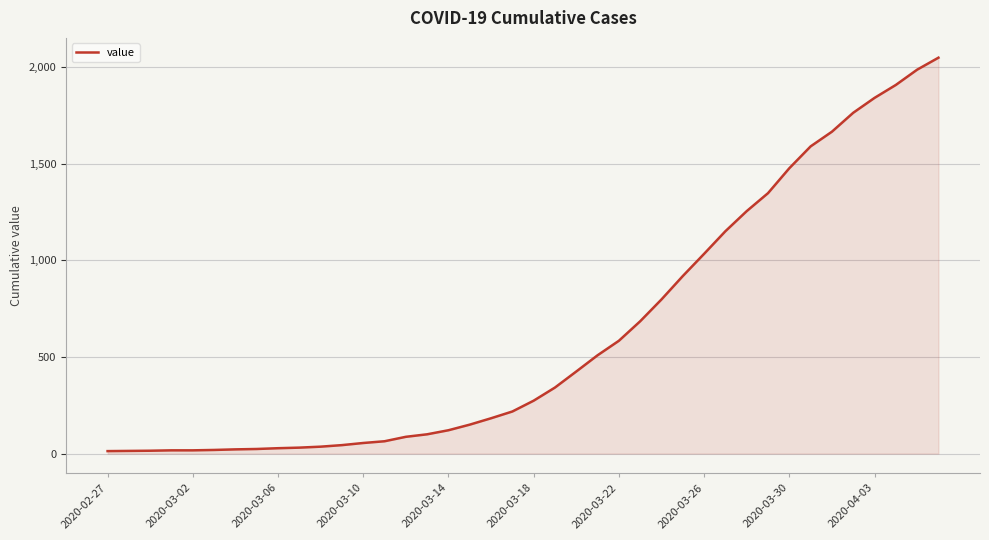

What is the greatest value displayed?

2049